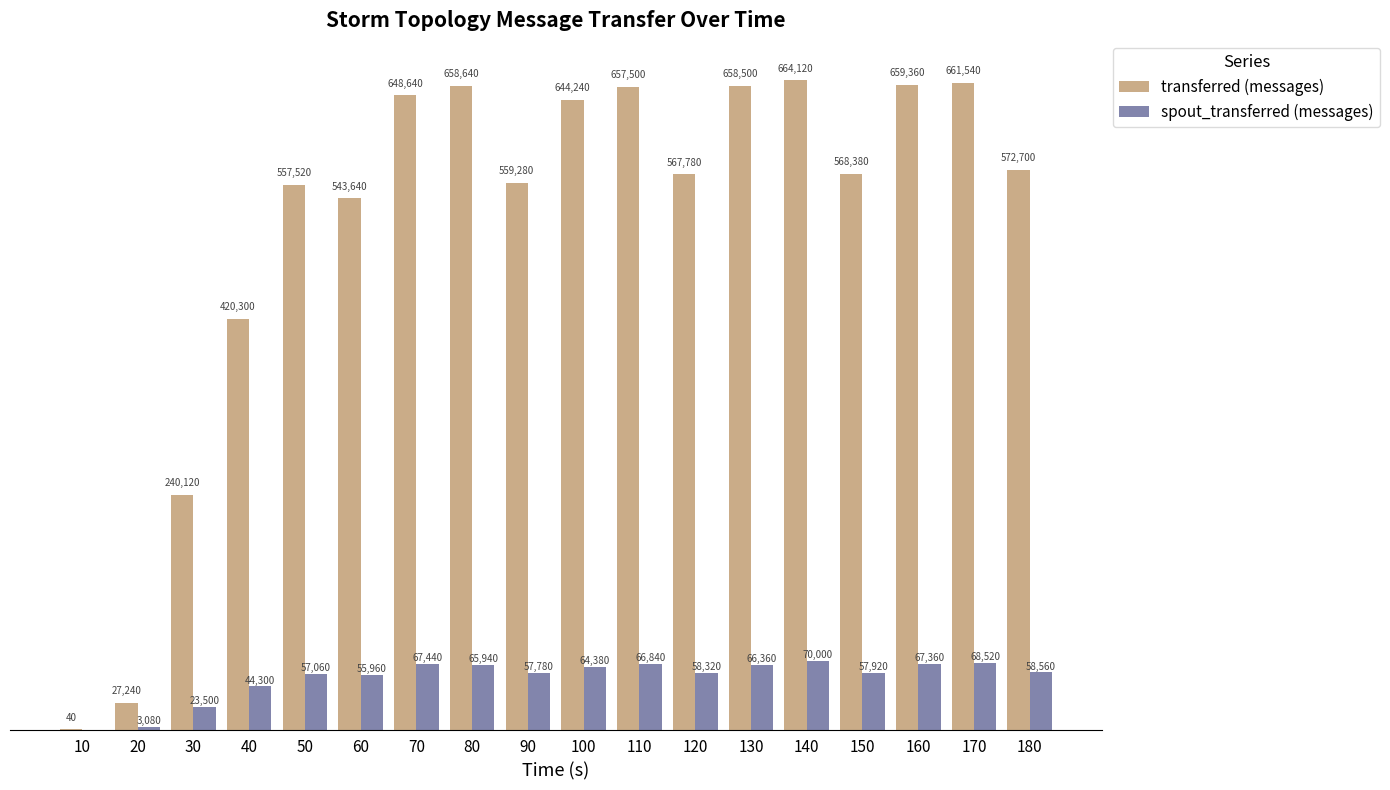

Which series changed the most between 40 and 90?

transferred (messages)